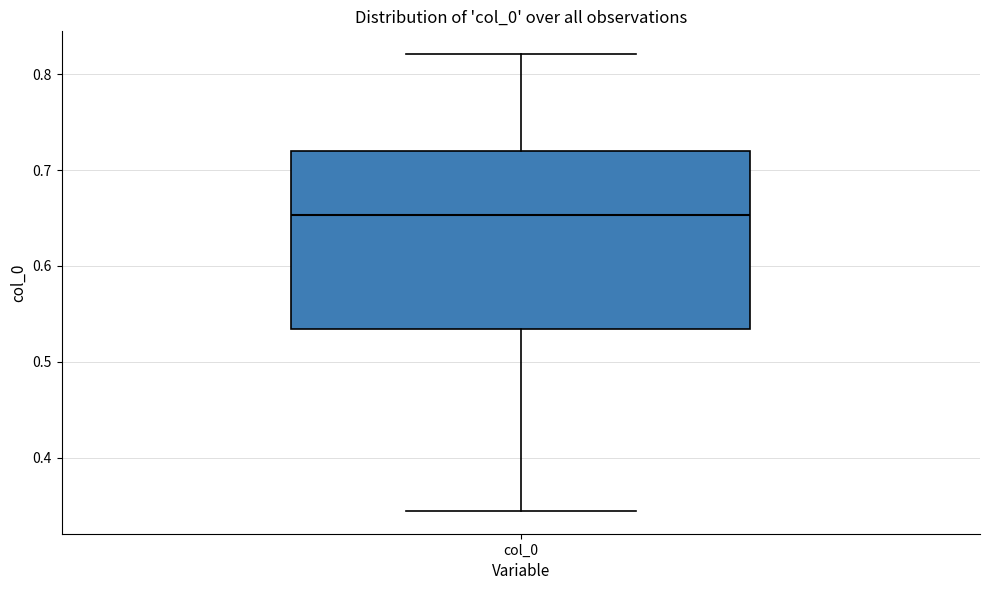

Where does the upper whisker of the box for col_0 end on the y-axis? The values are not printed on the chart, so give them approximately, as read against the axis.

0.82